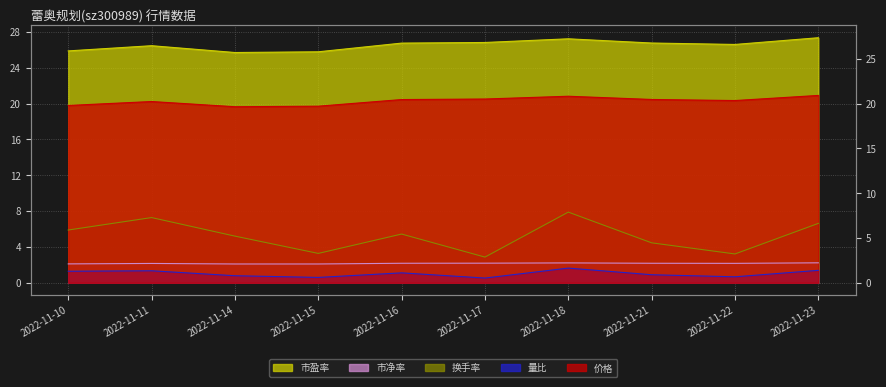

What is the difference between the 价格 values at 2022-11-16 and 2022-11-10?

0.7